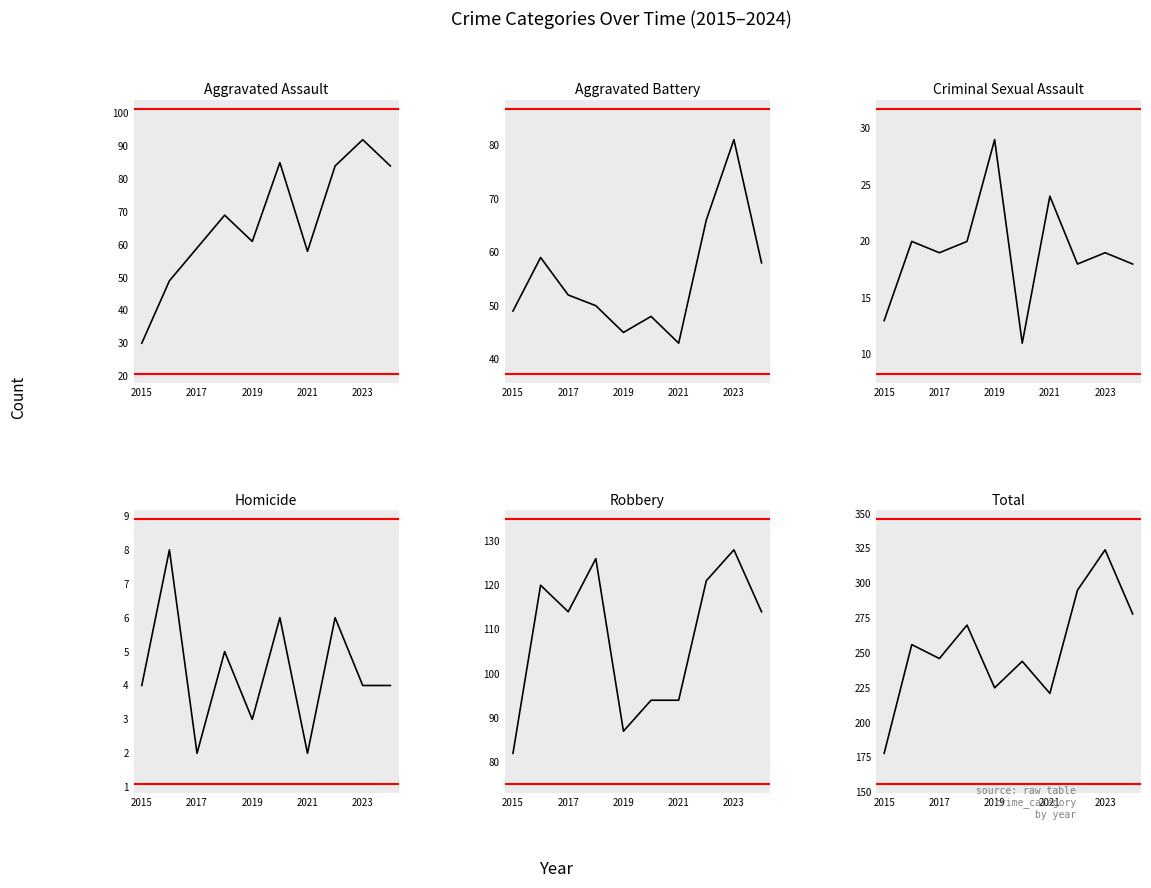

What position from the left is 5?

6